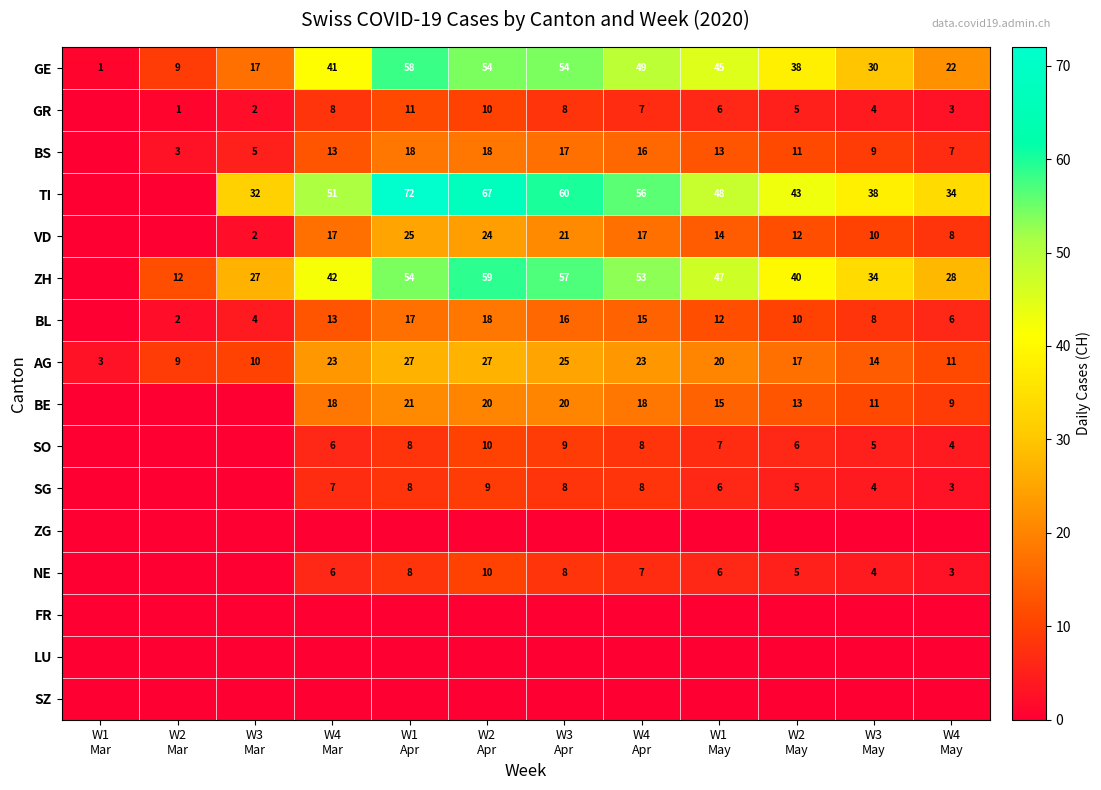

What is the lowest value of the AG series?

3